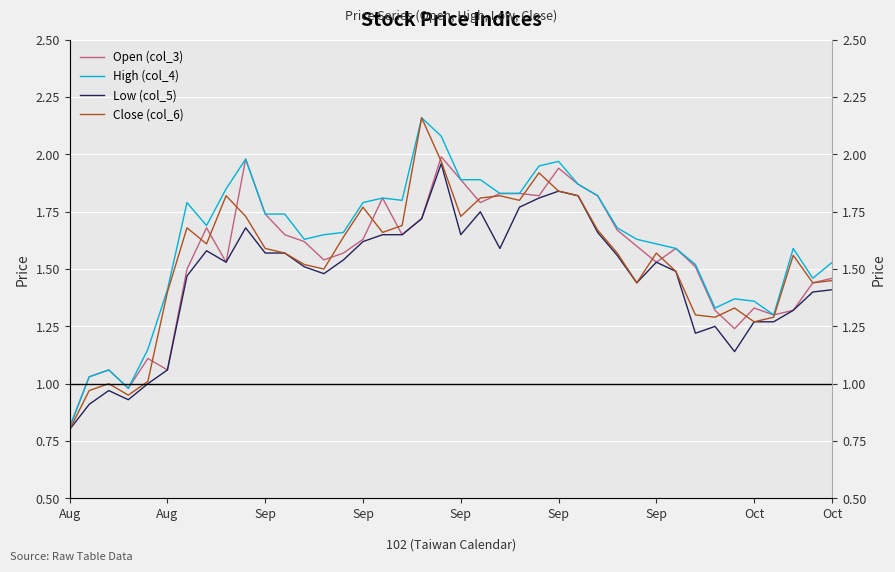

How many values in the High (col_4) series are below 1?

2